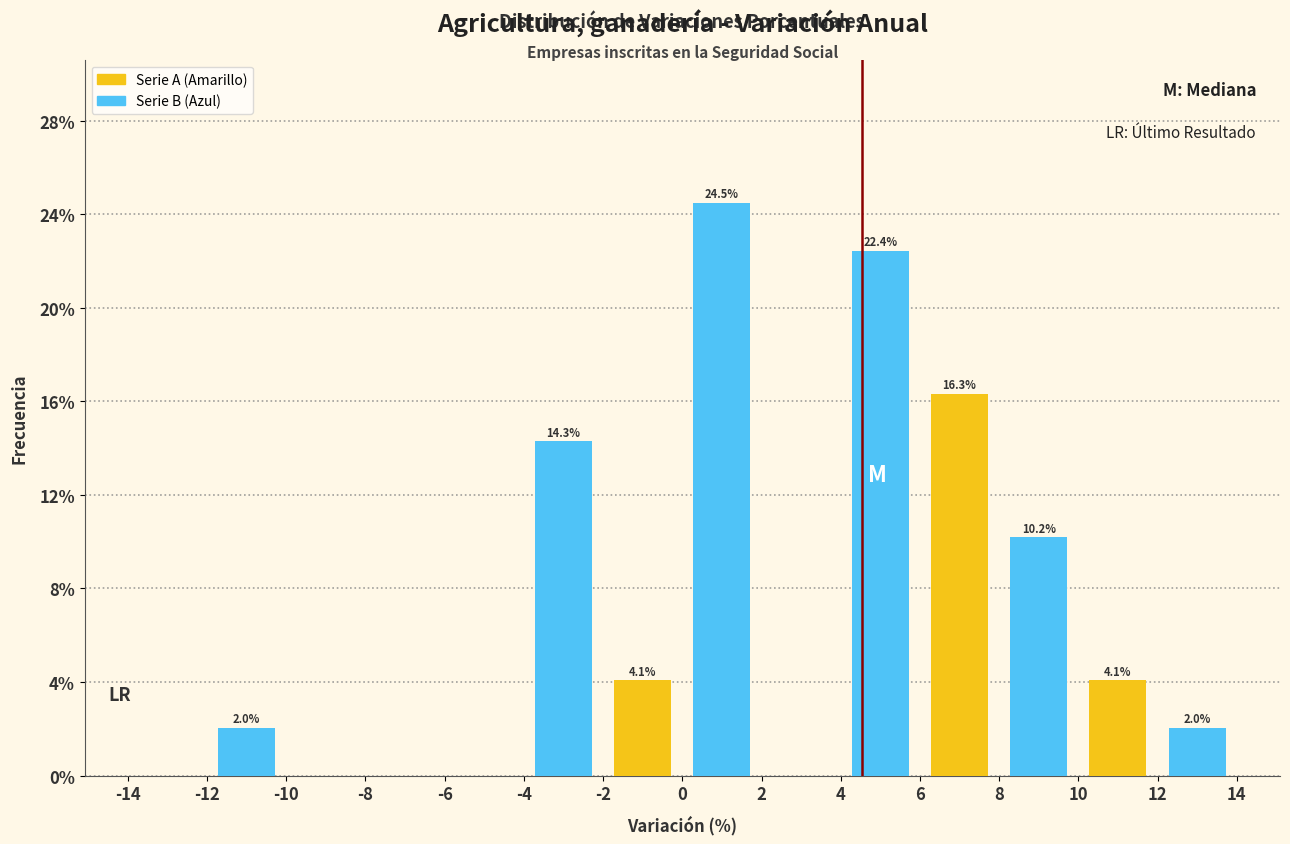

Which range on the x-axis has the tallest bar?

0 to 2